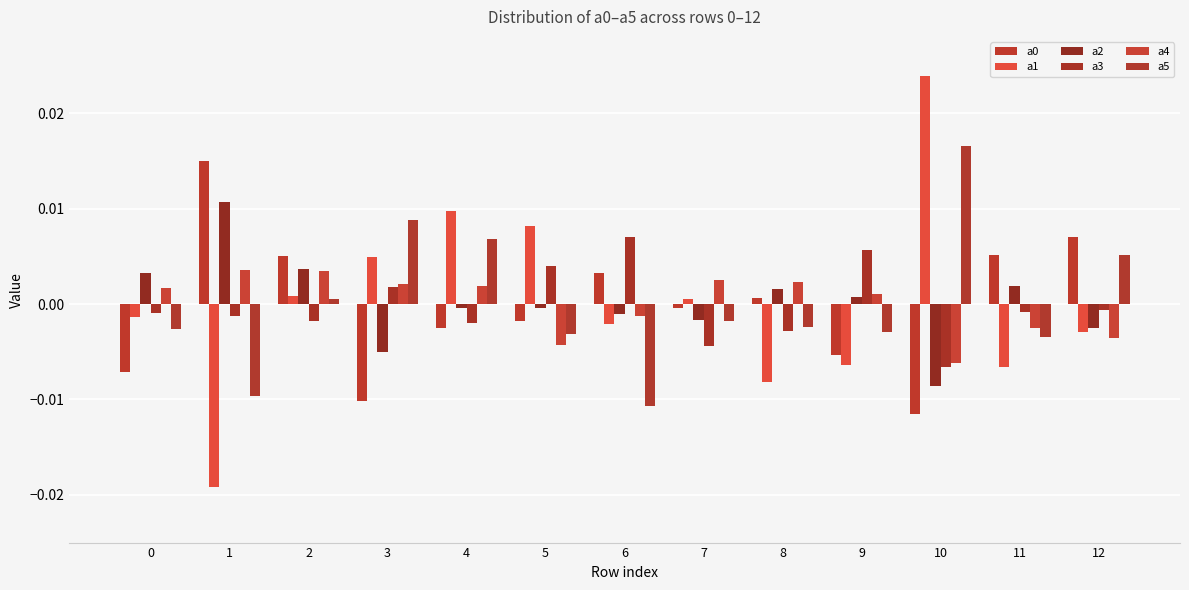

Which series has the widest spread of values?

a1